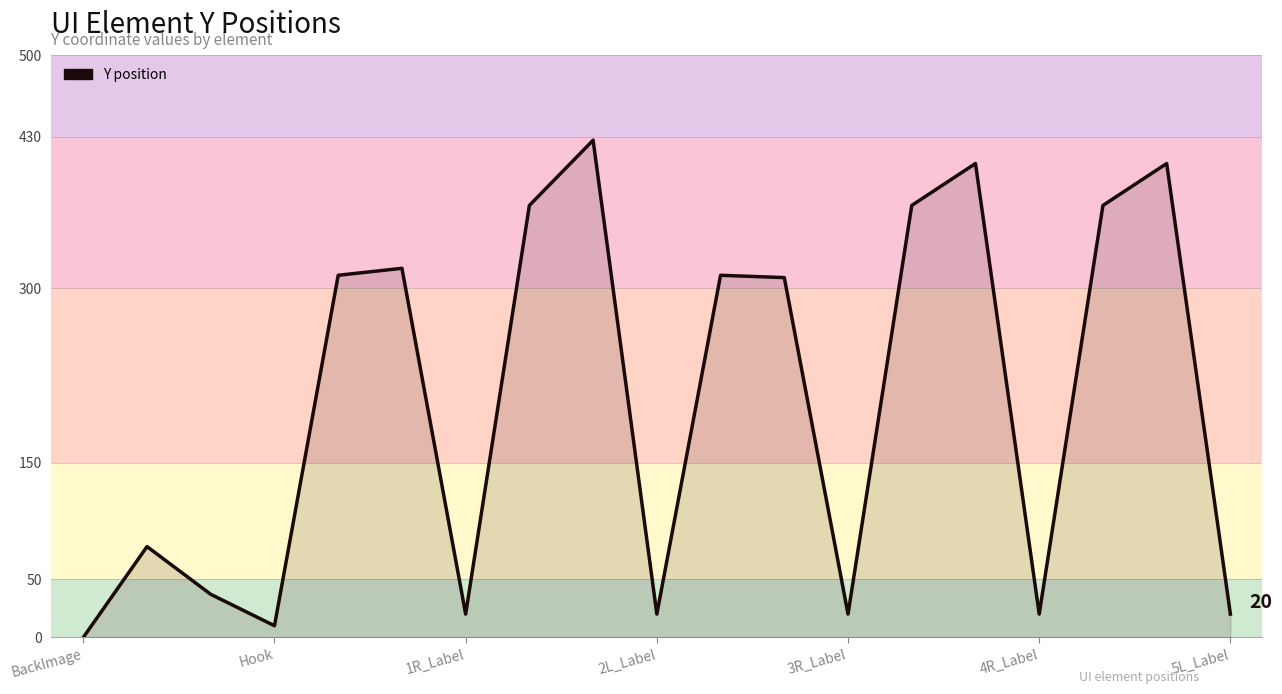

What is the greatest value displayed?

427